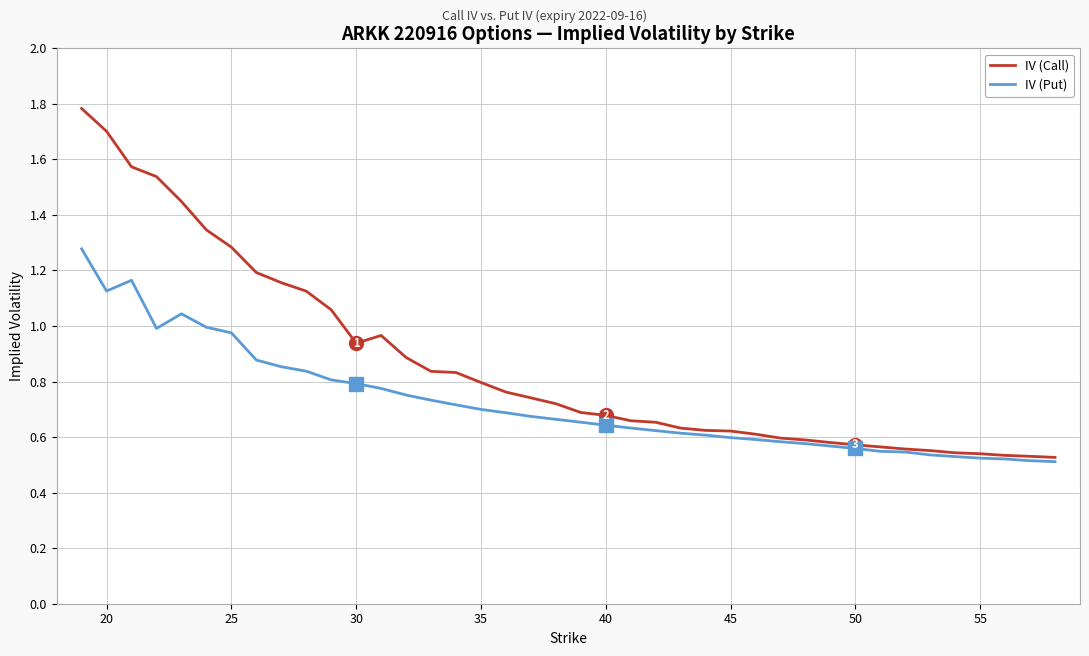

Which series has the largest total across all categories?

IV (Call)